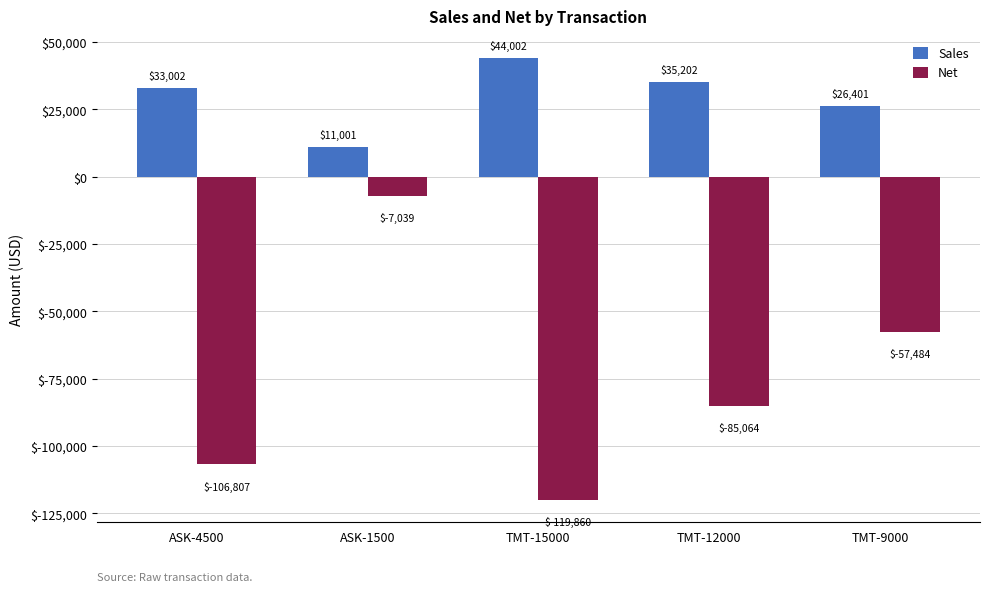

What is the spread (max minus min) of values at TMT-9000?

83885.4